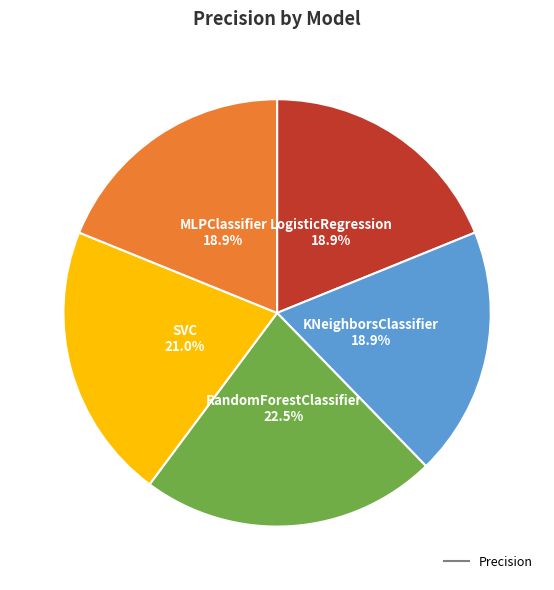

Does any single category account for the majority?

No